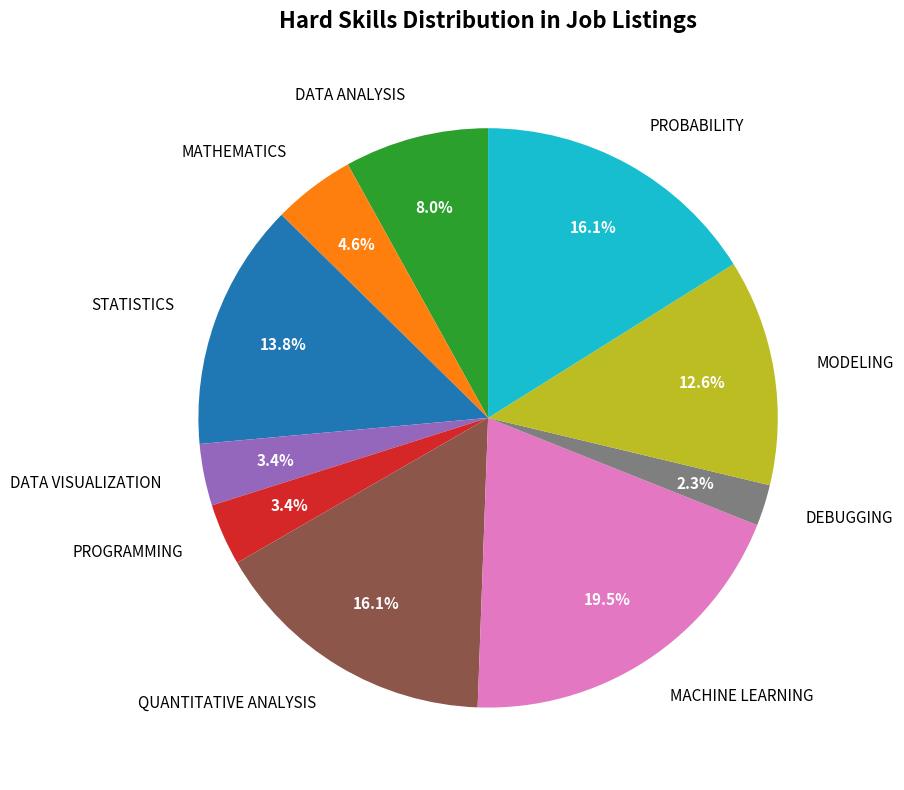

What is the largest slice in the pie chart?

MACHINE LEARNING